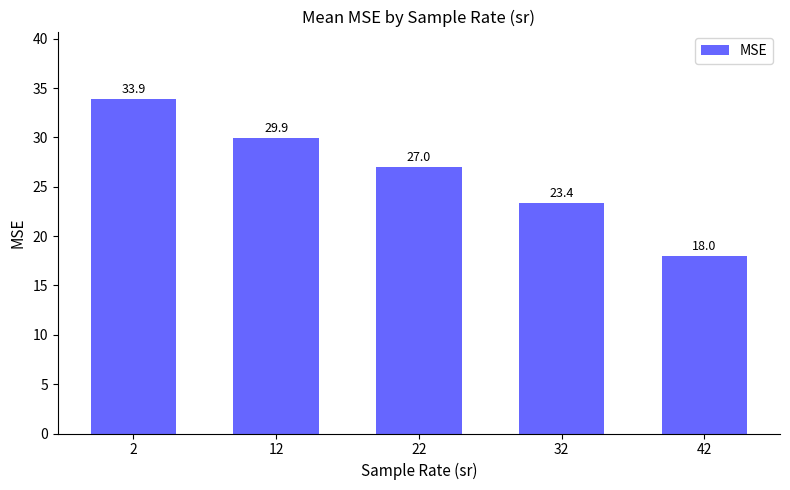

Rank the categories by value from lowest to highest.

42, 32, 22, 12, 2